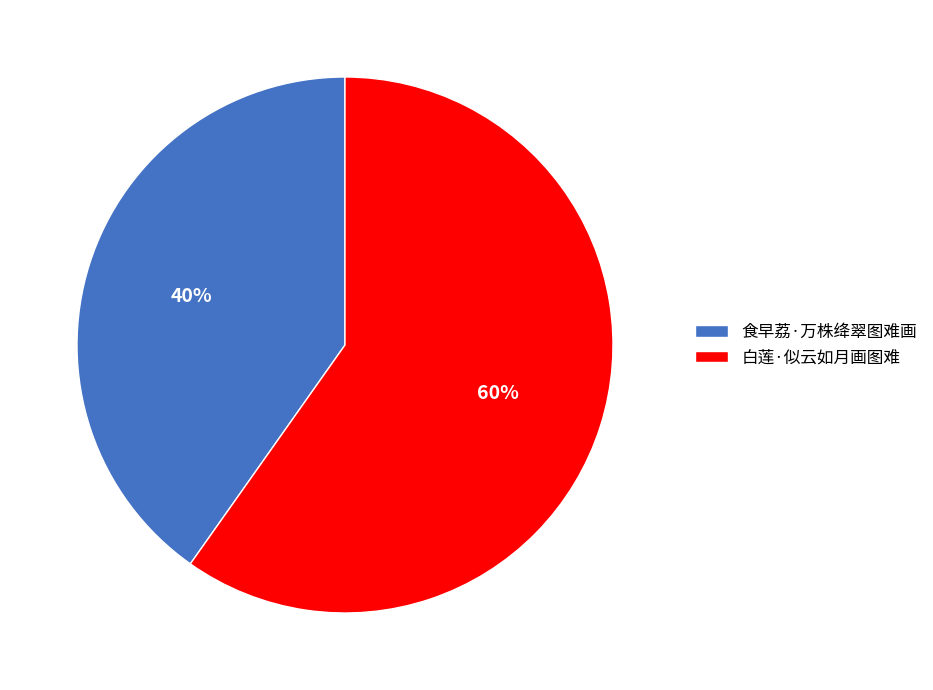

Do 白莲·似云如月画图难 and 食早荔·万株绛翠图难画 together represent more than half of the pie?

Yes